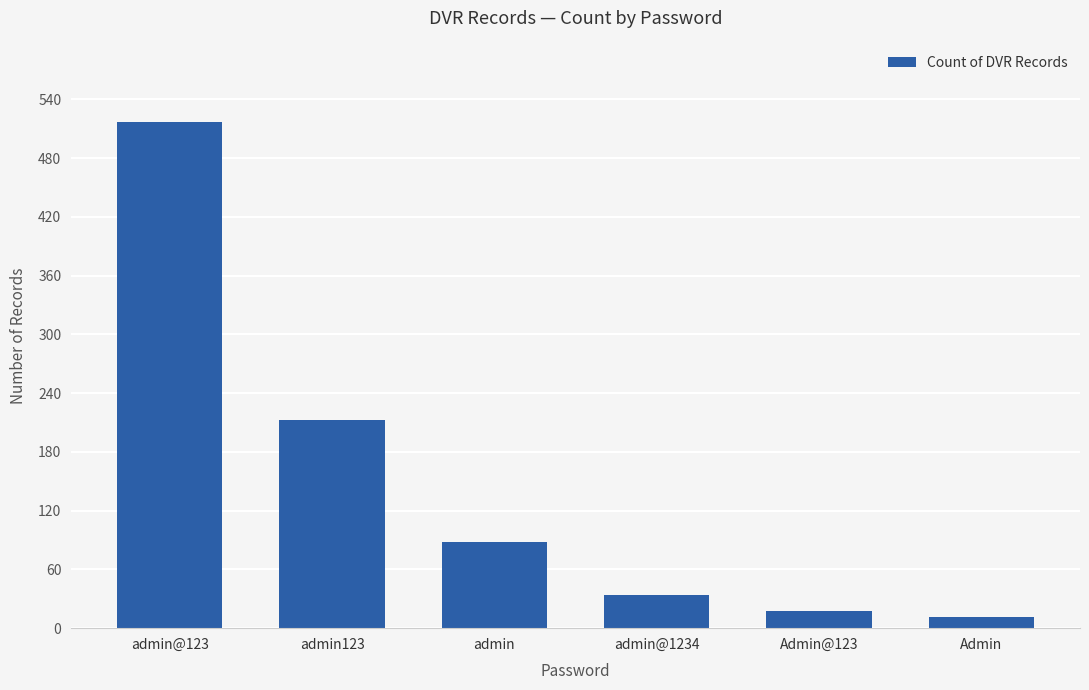

Reading right to left, extract all data points from this chart.

Admin=11	Admin@123=18	admin@1234=34	admin=88	admin123=213	admin@123=517